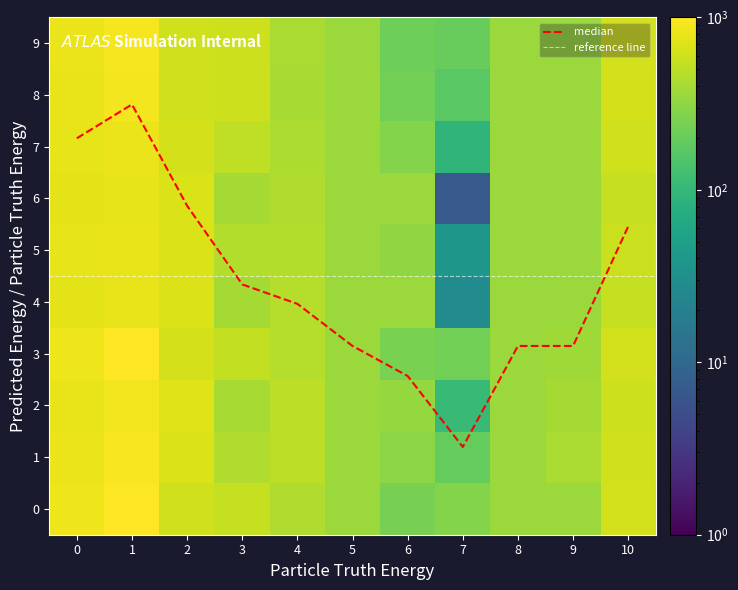

Reading left to right, transcribe all the data shown in this chart.

0: 848.5	1001.0	607.3	543.7	433.5	354.7	242.0	279.6	354.7	354.7	619.3
1: 826.3	939.7	685.0	443.2	496.4	354.7	304.5	194.2	354.7	411.0	614.4
2: 793.1	863.8	712.3	403.8	496.9	354.7	338.8	107.9	354.7	392.4	585.5
3: 846.9	974.9	639.7	525.1	461.0	354.7	251.4	231.6	354.7	369.0	620.3
4: 760.1	794.0	698.7	389.6	462.8	354.7	354.7	27.7	354.7	354.7	545.3
5: 769.0	801.5	668.4	449.7	446.5	354.7	319.1	38.7	354.7	354.7	568.7
6: 748.5	772.2	676.8	397.7	442.7	354.7	354.7	6.8	354.7	354.7	539.5
7: 780.8	824.8	634.8	522.4	425.9	354.7	276.5	90.9	354.7	354.7	605.2
8: 803.3	877.3	604.1	590.1	404.5	354.7	232.4	170.1	354.7	354.7	632.9
9: 826.7	922.2	608.3	594.2	415.7	354.7	220.3	200.2	354.7	354.7	630.9